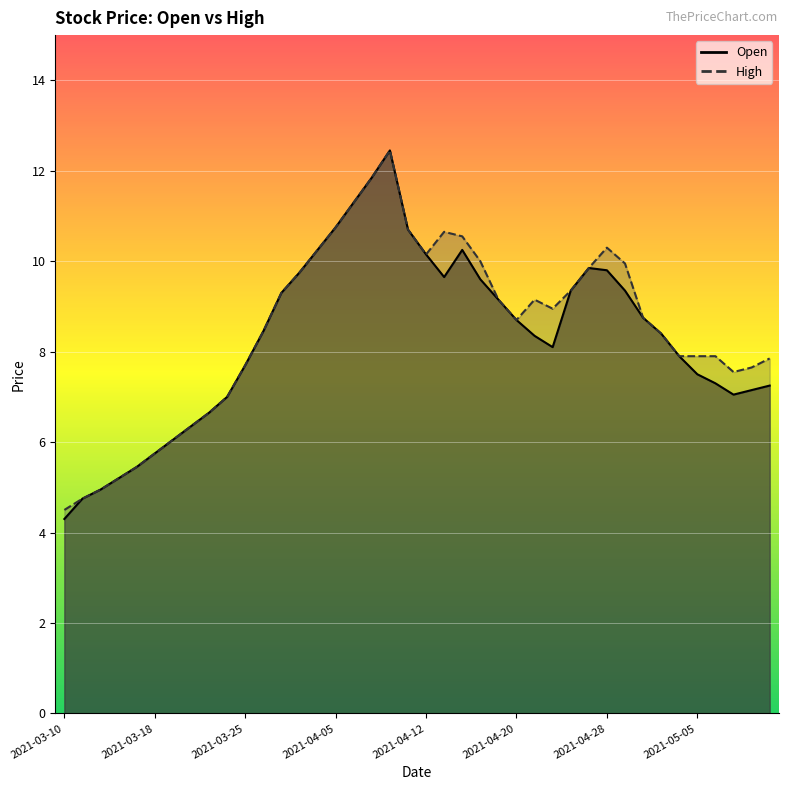

Reading left to right, list all the values displayed in this chart.

Open: 2021-03-10=4.3	2021-03-12=4.8	2021-03-15=5.0	2021-03-16=5.2	2021-03-17=5.5	2021-03-18=5.8	2021-03-19=6.0	2021-03-22=6.3	2021-03-23=6.7	2021-03-24=7.0	2021-03-25=7.7	2021-03-26=8.4	2021-03-30=9.3	2021-03-31=9.8	2021-04-01=10.2	2021-04-05=10.8	2021-04-06=11.3	2021-04-07=11.8	2021-04-08=12.4	2021-04-09=10.7	2021-04-12=10.2	2021-04-13=9.7	2021-04-15=10.2	2021-04-16=9.6	2021-04-19=9.2	2021-04-20=8.7	2021-04-22=8.3	2021-04-23=8.1	2021-04-26=9.3	2021-04-27=9.8	2021-04-28=9.8	2021-04-29=9.3	2021-04-30=8.8	2021-05-03=8.4	2021-05-04=7.9	2021-05-05=7.5	2021-05-06=7.3	2021-05-07=7.0	2021-05-10=7.2	2021-05-11=7.2
High: 2021-03-10=4.5	2021-03-12=4.8	2021-03-15=5.0	2021-03-16=5.2	2021-03-17=5.5	2021-03-18=5.8	2021-03-19=6.0	2021-03-22=6.3	2021-03-23=6.7	2021-03-24=7.0	2021-03-25=7.7	2021-03-26=8.4	2021-03-30=9.3	2021-03-31=9.8	2021-04-01=10.2	2021-04-05=10.8	2021-04-06=11.3	2021-04-07=11.8	2021-04-08=12.4	2021-04-09=10.7	2021-04-12=10.2	2021-04-13=10.7	2021-04-15=10.6	2021-04-16=10.0	2021-04-19=9.2	2021-04-20=8.7	2021-04-22=9.2	2021-04-23=8.9	2021-04-26=9.3	2021-04-27=9.8	2021-04-28=10.3	2021-04-29=9.9	2021-04-30=8.8	2021-05-03=8.4	2021-05-04=7.9	2021-05-05=7.9	2021-05-06=7.9	2021-05-07=7.5	2021-05-10=7.7	2021-05-11=7.8